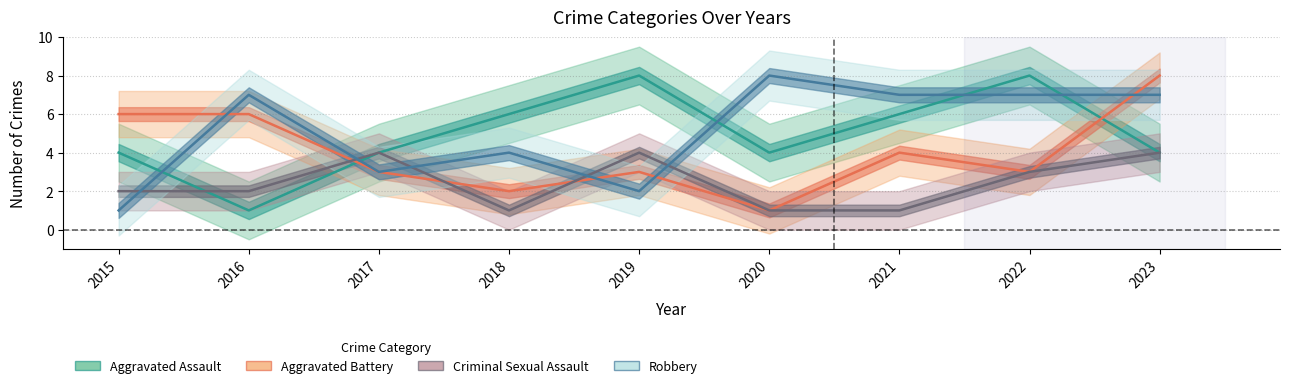

How many interior local valleys does the Aggravated Battery series have?

3